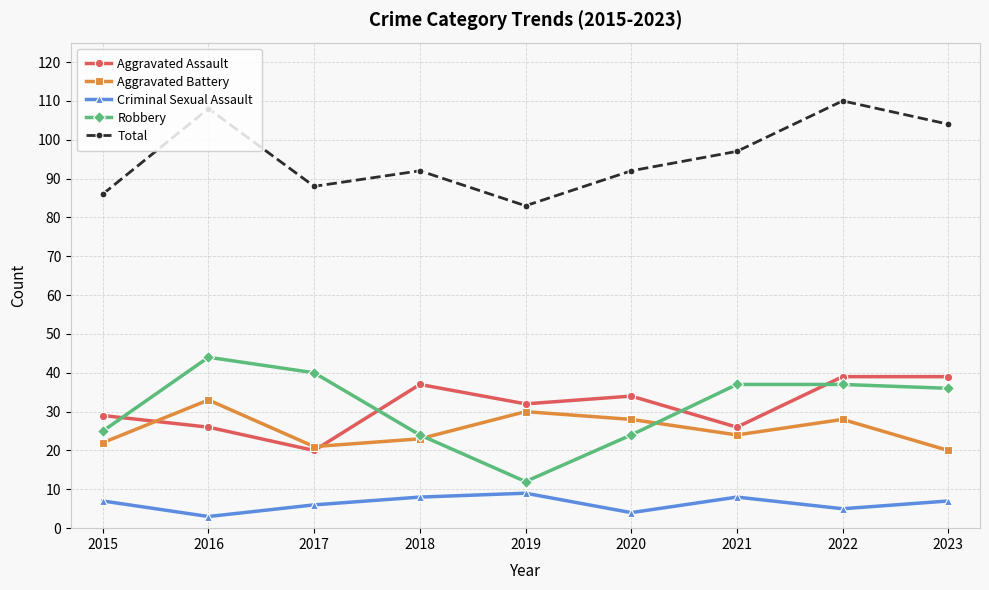

Reading right to left, transcribe all the data shown in this chart.

Aggravated Assault: 39	39	26	34	32	37	20	26	29
Aggravated Battery: 20	28	24	28	30	23	21	33	22
Criminal Sexual Assault: 7	5	8	4	9	8	6	3	7
Robbery: 36	37	37	24	12	24	40	44	25
Total: 104	110	97	92	83	92	88	108	86